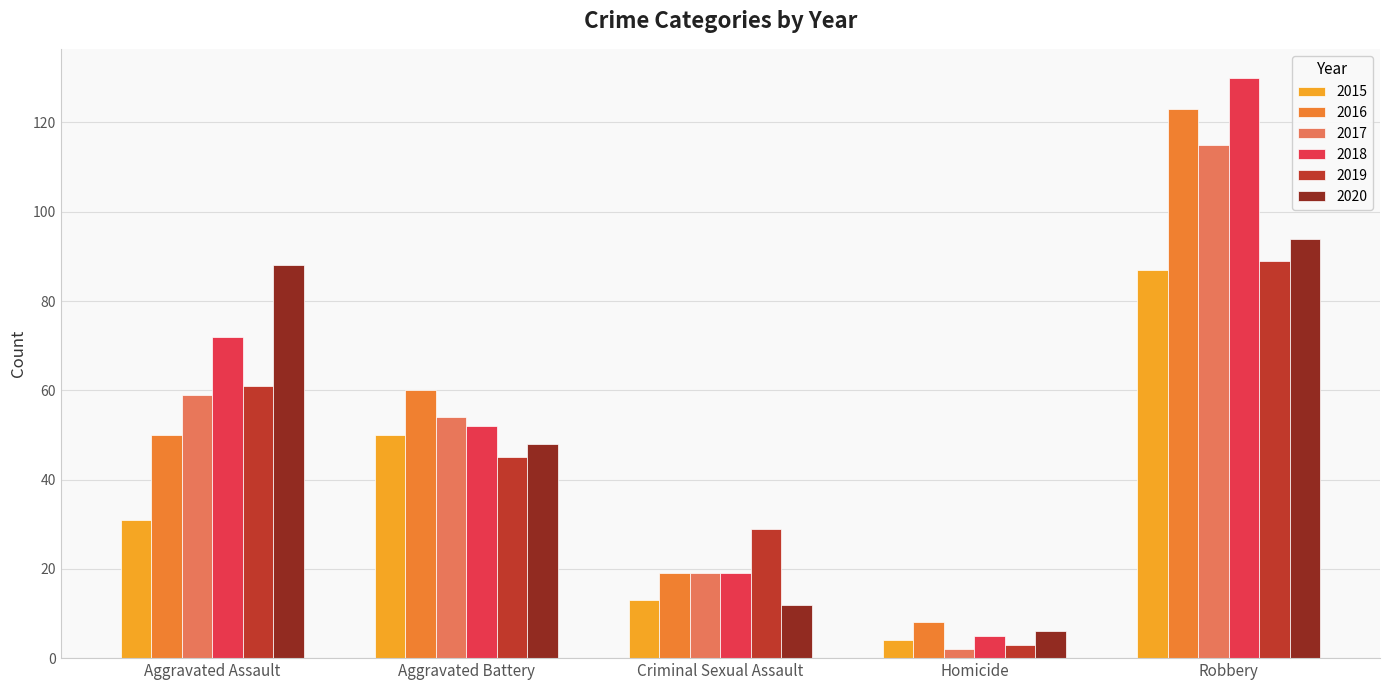

Reading left to right, extract all data points from this chart.

2015: Aggravated Assault=31	Aggravated Battery=50	Criminal Sexual Assault=13	Homicide=4	Robbery=87
2016: Aggravated Assault=50	Aggravated Battery=60	Criminal Sexual Assault=19	Homicide=8	Robbery=123
2017: Aggravated Assault=59	Aggravated Battery=54	Criminal Sexual Assault=19	Homicide=2	Robbery=115
2018: Aggravated Assault=72	Aggravated Battery=52	Criminal Sexual Assault=19	Homicide=5	Robbery=130
2019: Aggravated Assault=61	Aggravated Battery=45	Criminal Sexual Assault=29	Homicide=3	Robbery=89
2020: Aggravated Assault=88	Aggravated Battery=48	Criminal Sexual Assault=12	Homicide=6	Robbery=94